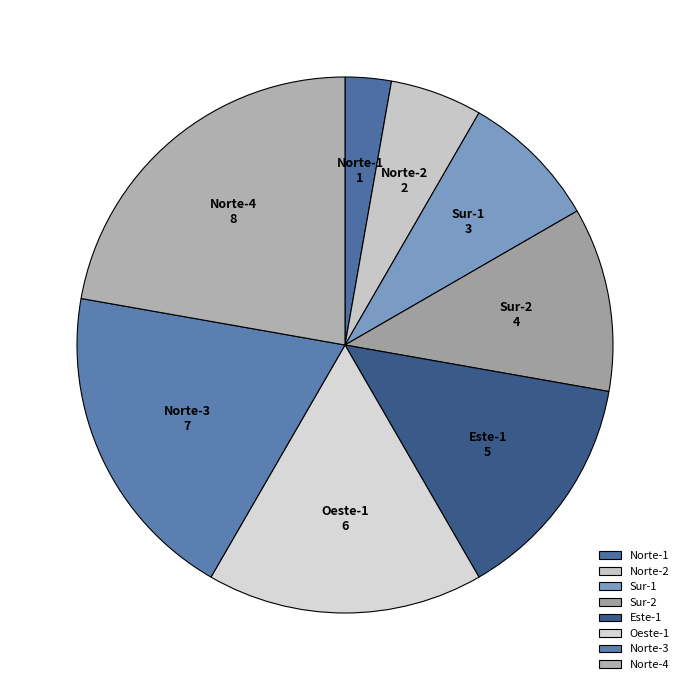

How many segments does this pie chart have?

8